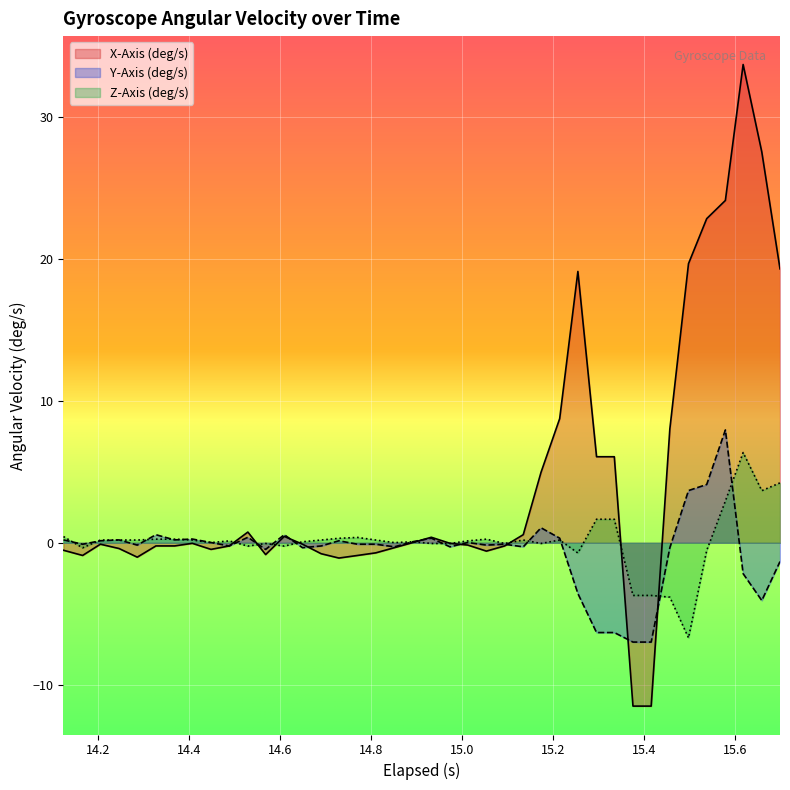

Count the number of data series in this chart.

3